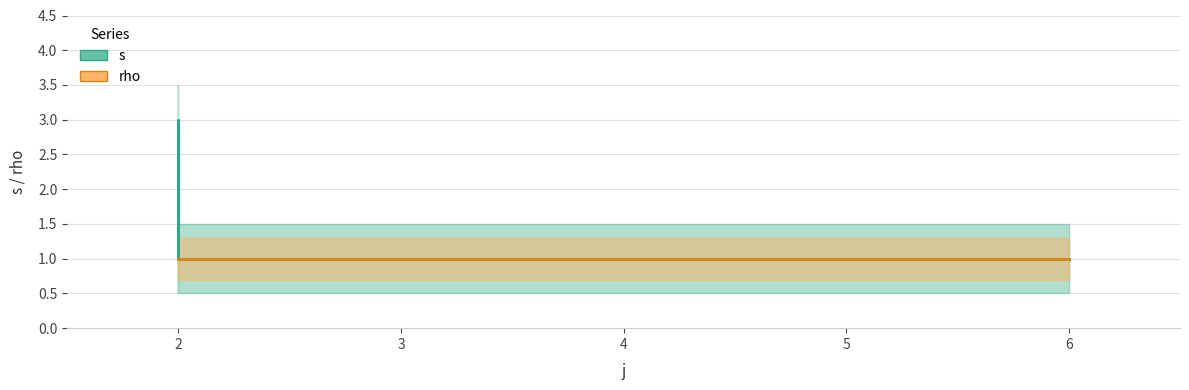

True or false: rho has a value of 1 at 2.

False